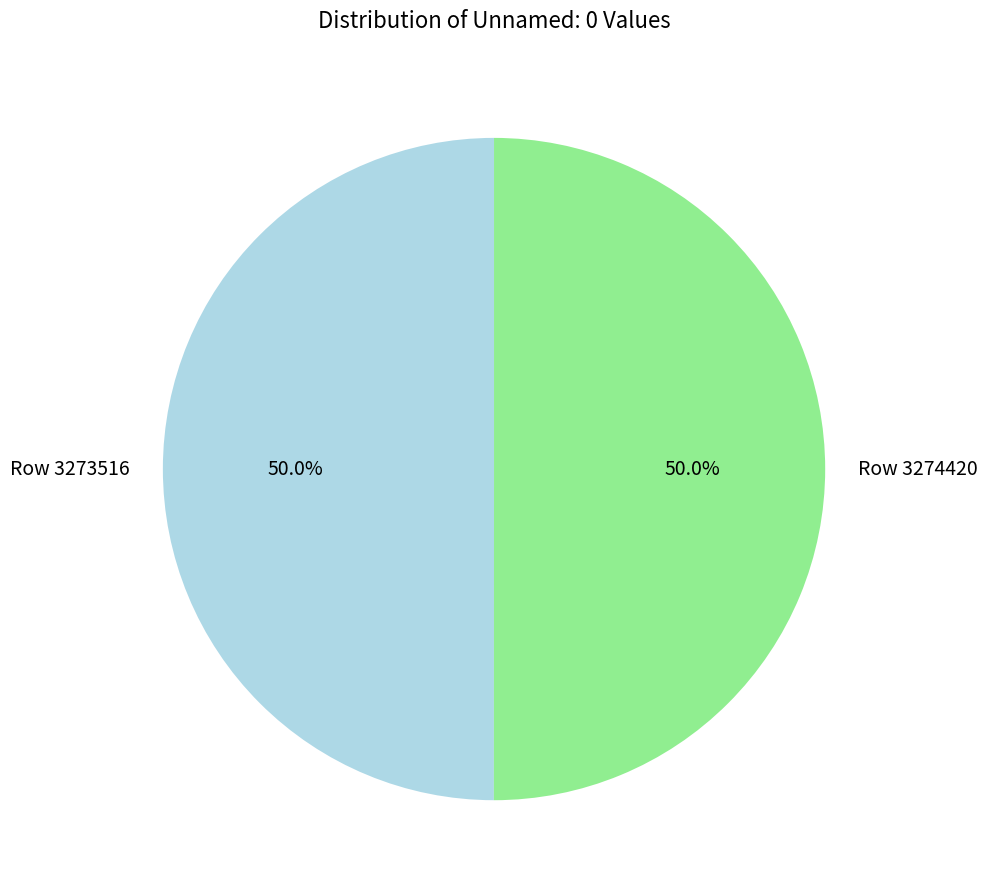

What percentage is the Row 3273516 slice, to the nearest percent?

50%